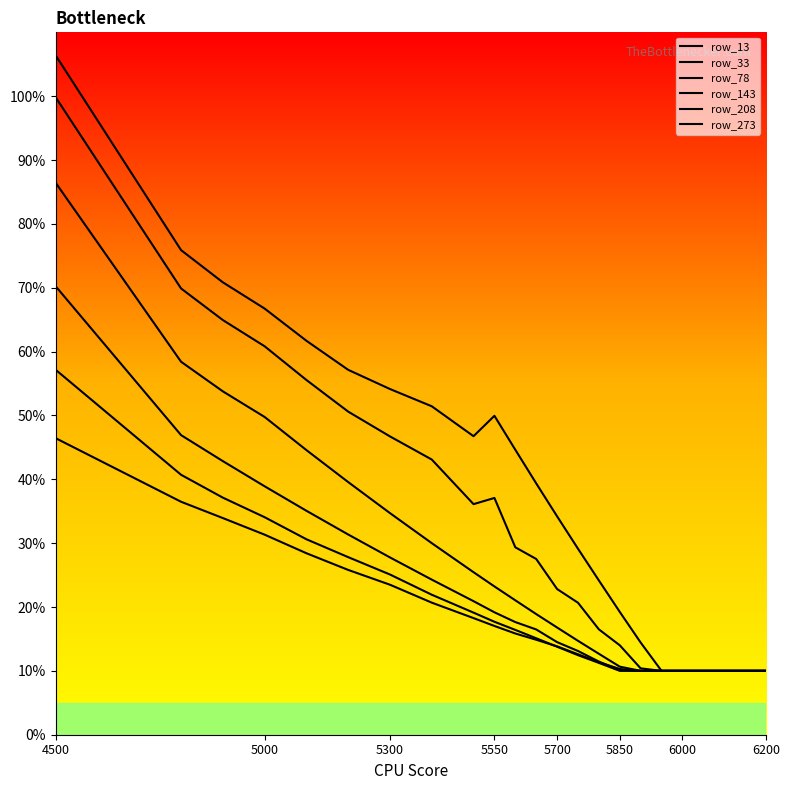

Which category has the highest value in the row_273 series?

4500